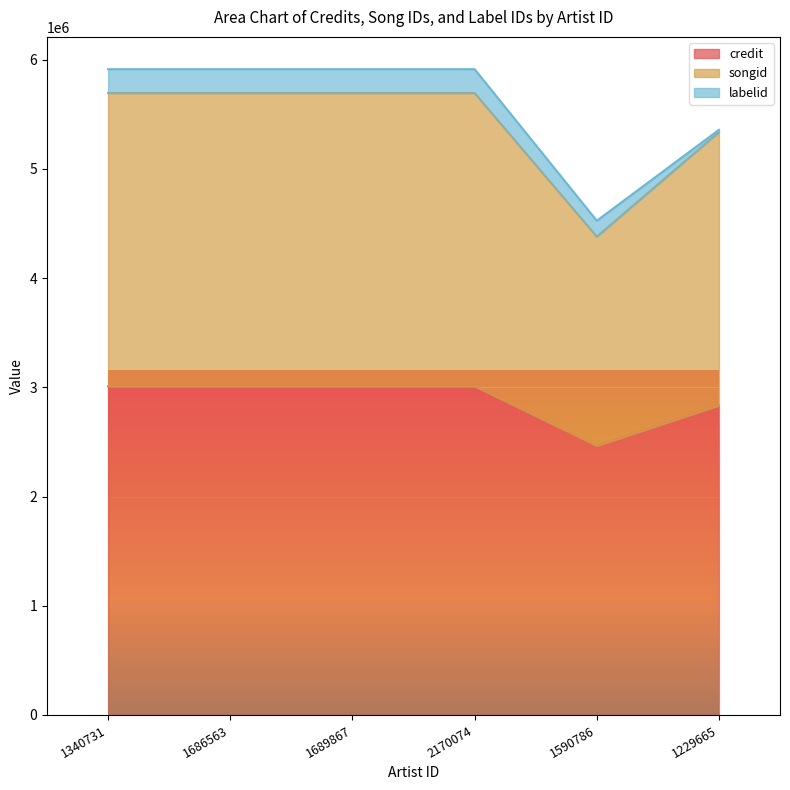

What is the maximum value for credit?

3008687